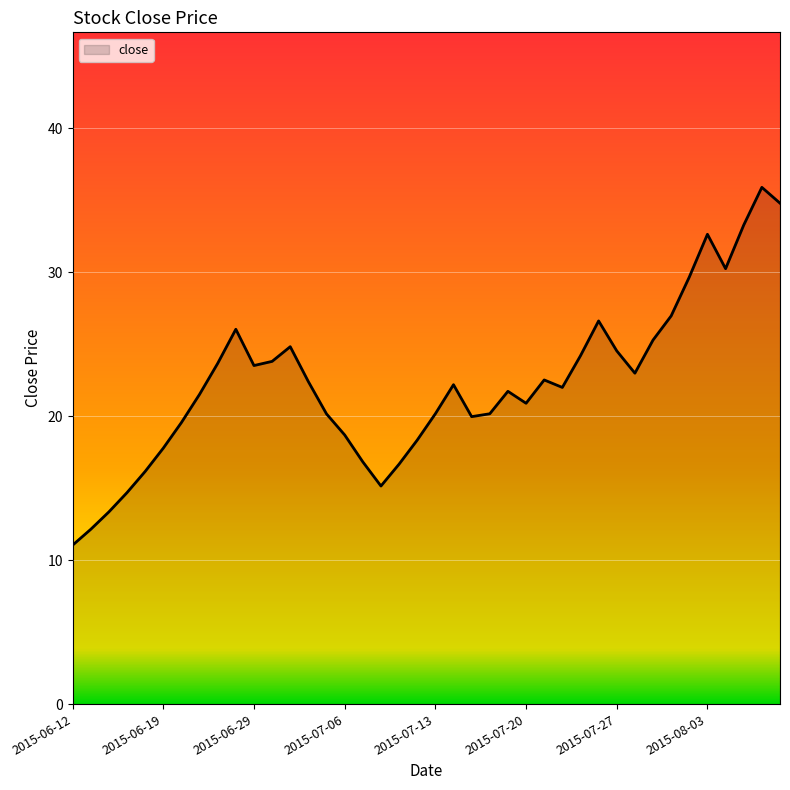

What is the difference between the maximum and minimum values?

24.9